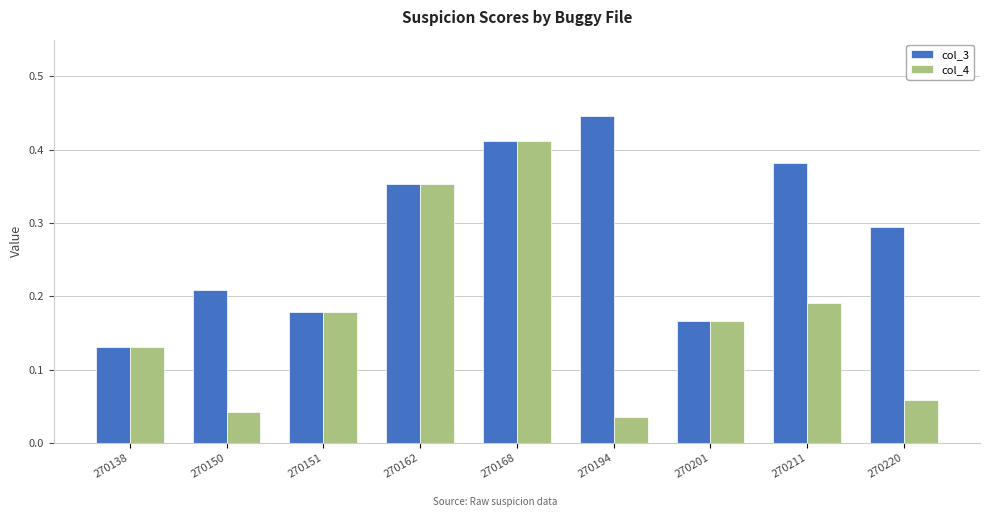

The col_4 series shows 0.1 at 270211. True or false?

False